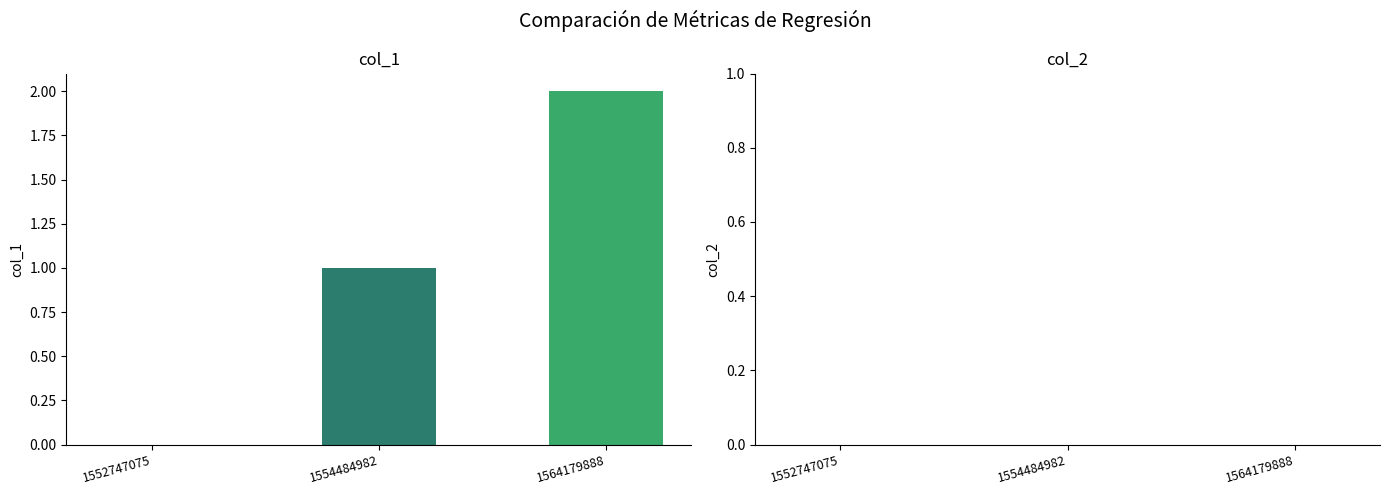

Which label corresponds to the largest value in the chart?

1564179888